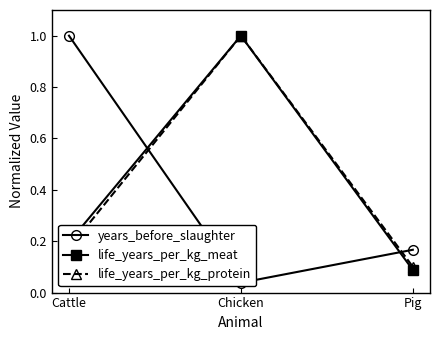

What value does the life_years_per_kg_protein series have at Chicken?

1.0